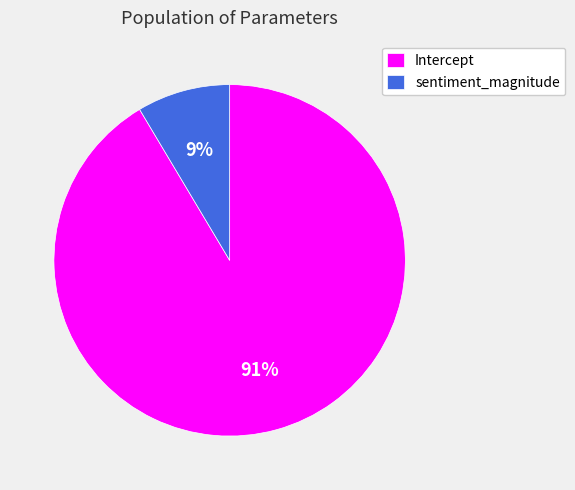

To the nearest percent, what portion does Intercept represent?

91%